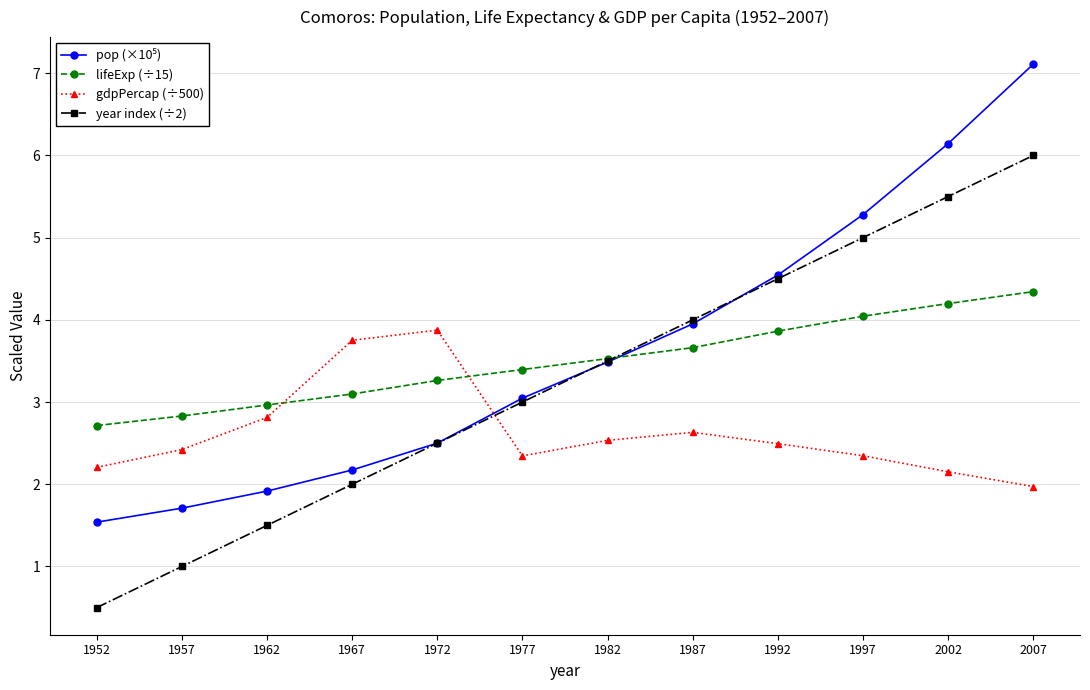

Is the value of year index (÷2) at 1972 greater than the value of gdpPercap (÷500) at 2007?

Yes